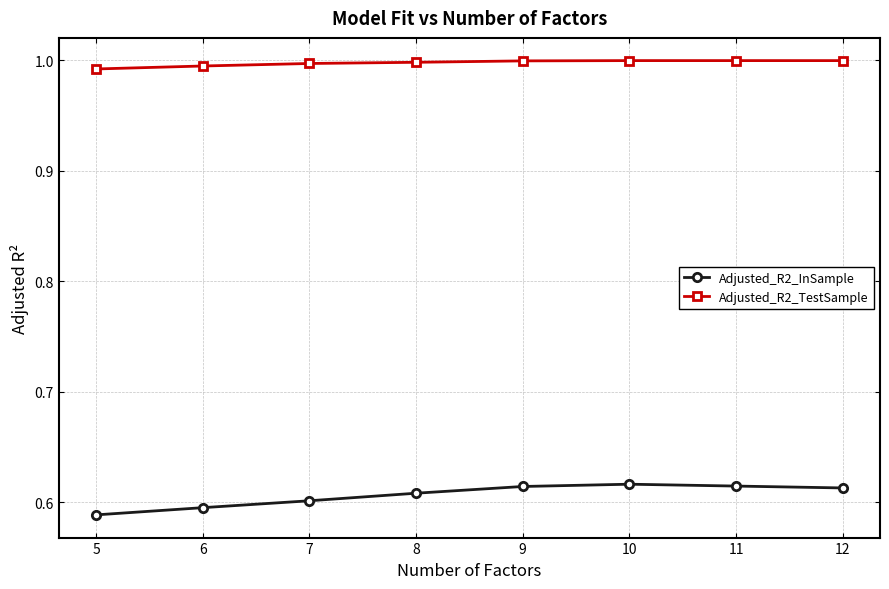

What is the sum of the Adjusted_R2_InSample values at 11 and 5?

1.2